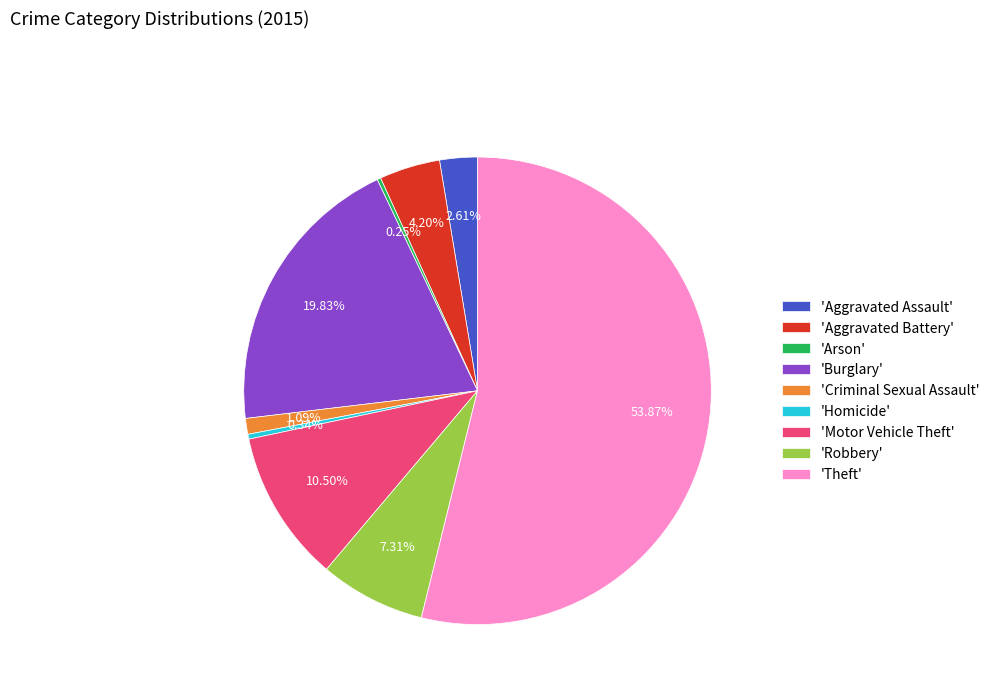

Between 'Aggravated Assault' and 'Theft', which is larger?

'Theft'